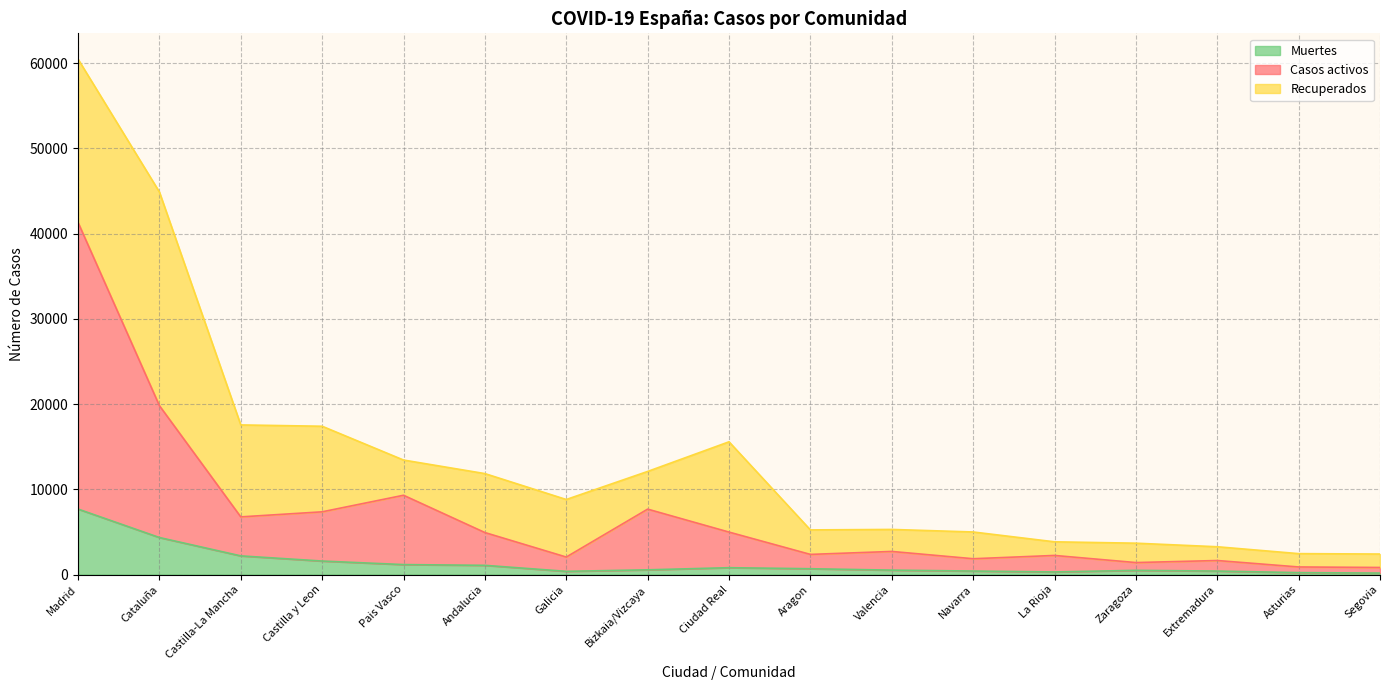

At which label does Muertes reach its minimum?

Segovia